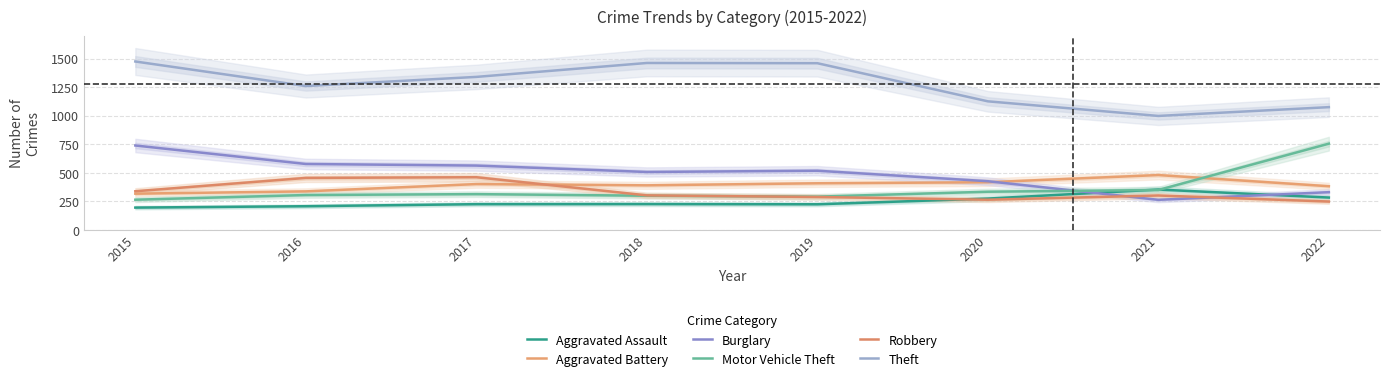

What is the sum of the Robbery values at 2016 and 2019?

741